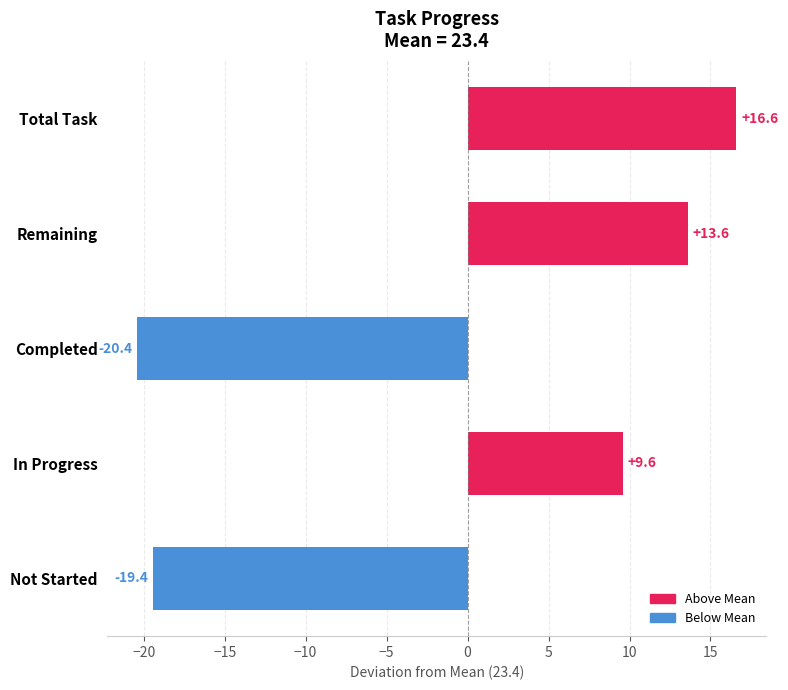

How many negative values are there?

2